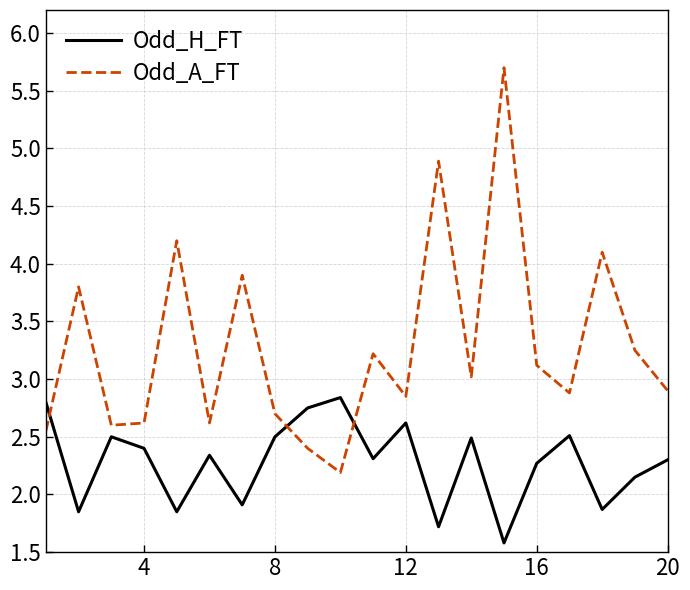

After their last crossing, which series has the higher values: Odd_A_FT or Odd_H_FT?

Odd_A_FT